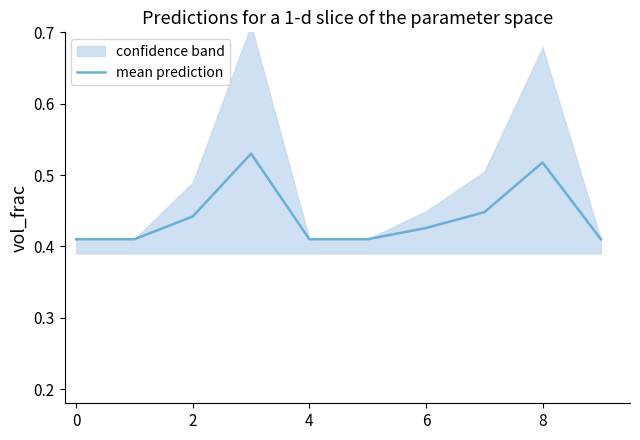

True or false: mean prediction has a value of 0.2 at 8.

False